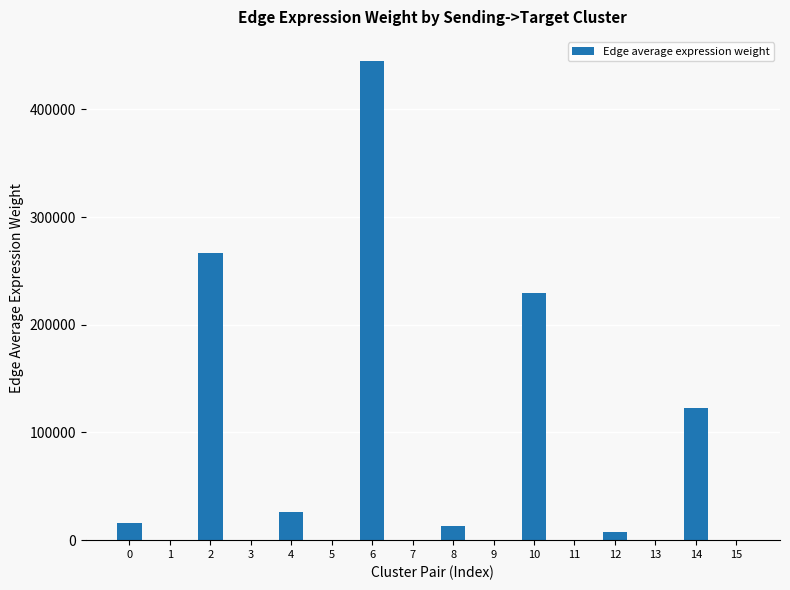

Approximately how many times larger is the value at 4 compared to 9?

82.7